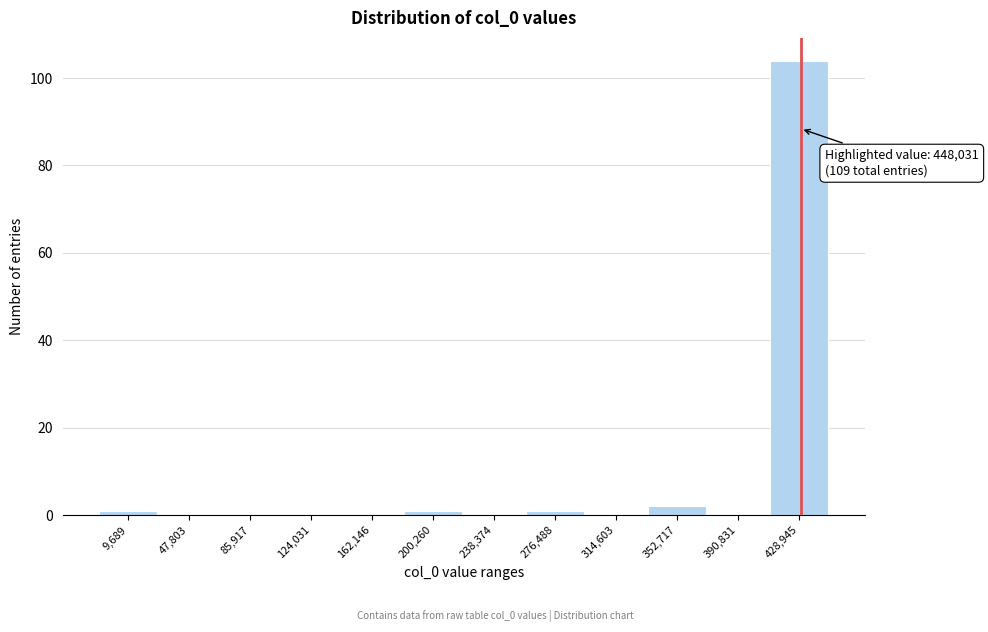

Reading left to right, extract all data points from this chart.

9,689=1	47,803=0	85,917=0	124,031=0	162,146=0	200,260=1	238,374=0	276,488=1	314,603=0	352,717=2	390,831=0	428,945=104